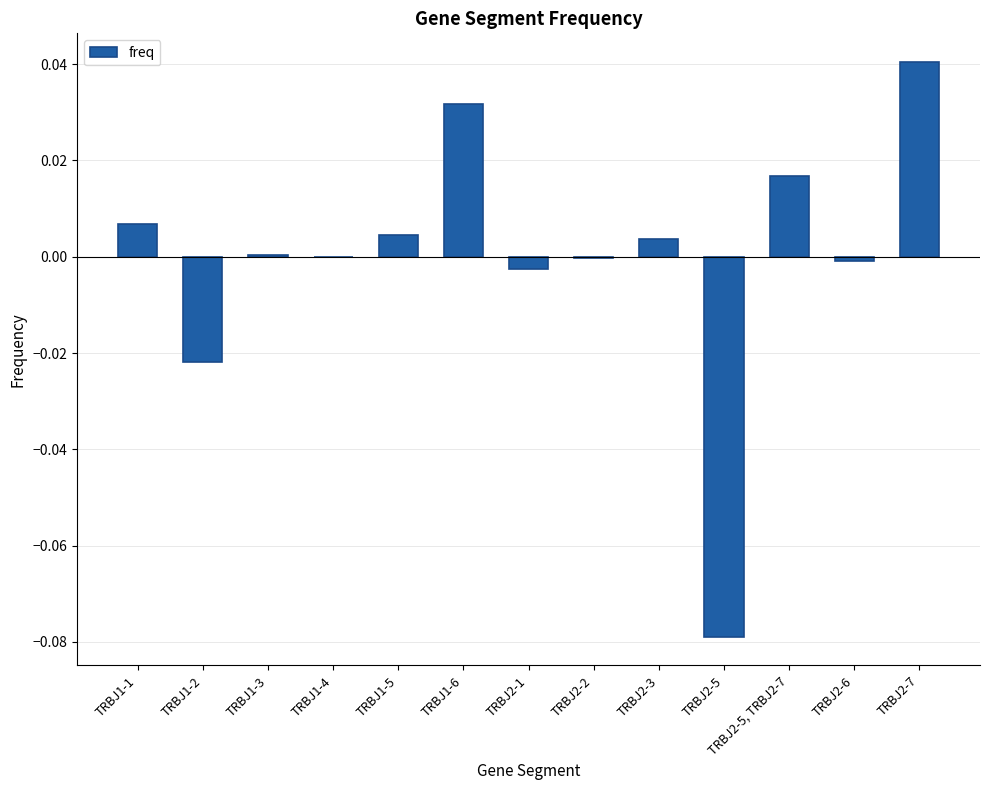

Are the bars grouped side by side (vs. stacked)?

No